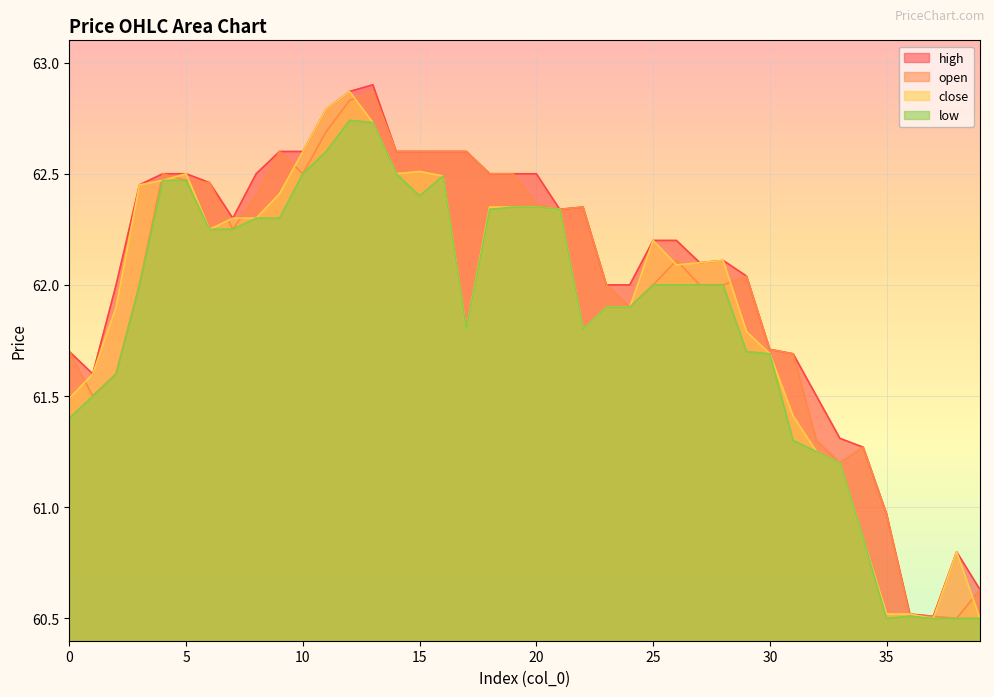

What is the difference between the second highest and minimum values in the low series?

2.2